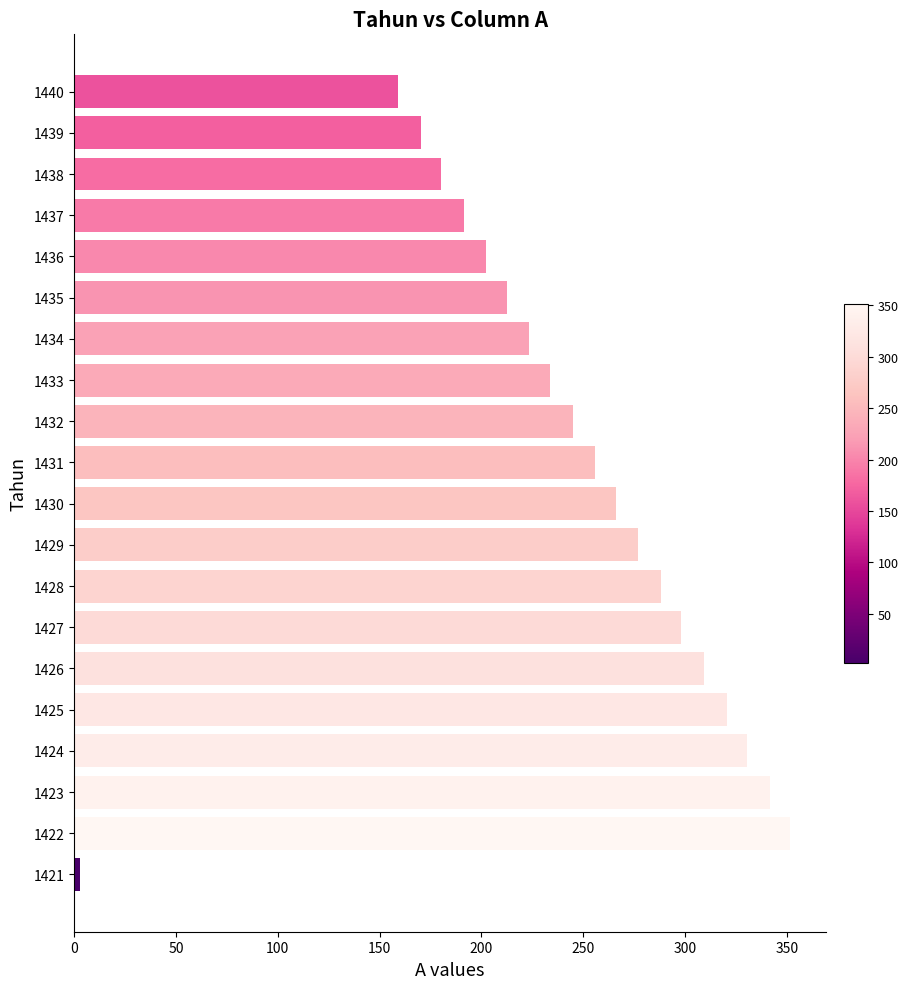

Rank the categories by value from highest to lowest.

1422, 1423, 1424, 1425, 1426, 1427, 1428, 1429, 1430, 1431, 1432, 1433, 1434, 1435, 1436, 1437, 1438, 1439, 1440, 1421